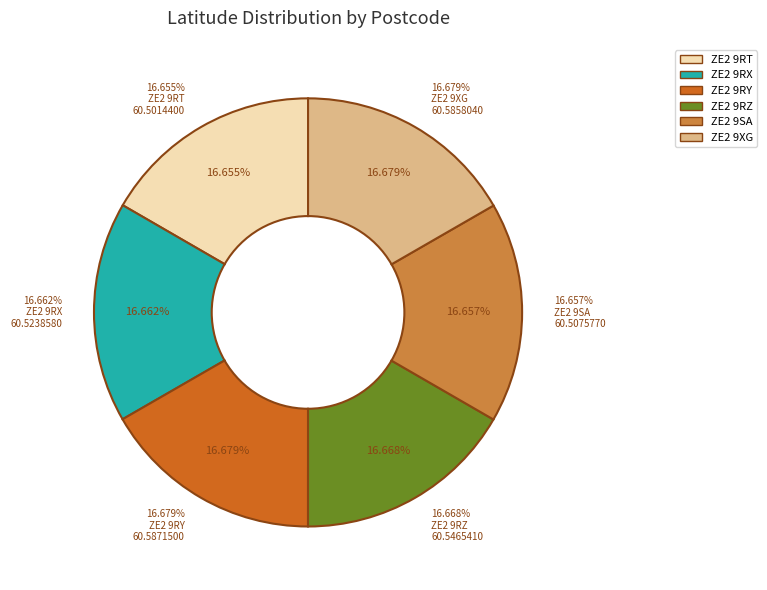

Do ZE2 9RX and ZE2 9RZ together represent more than half of the pie?

No